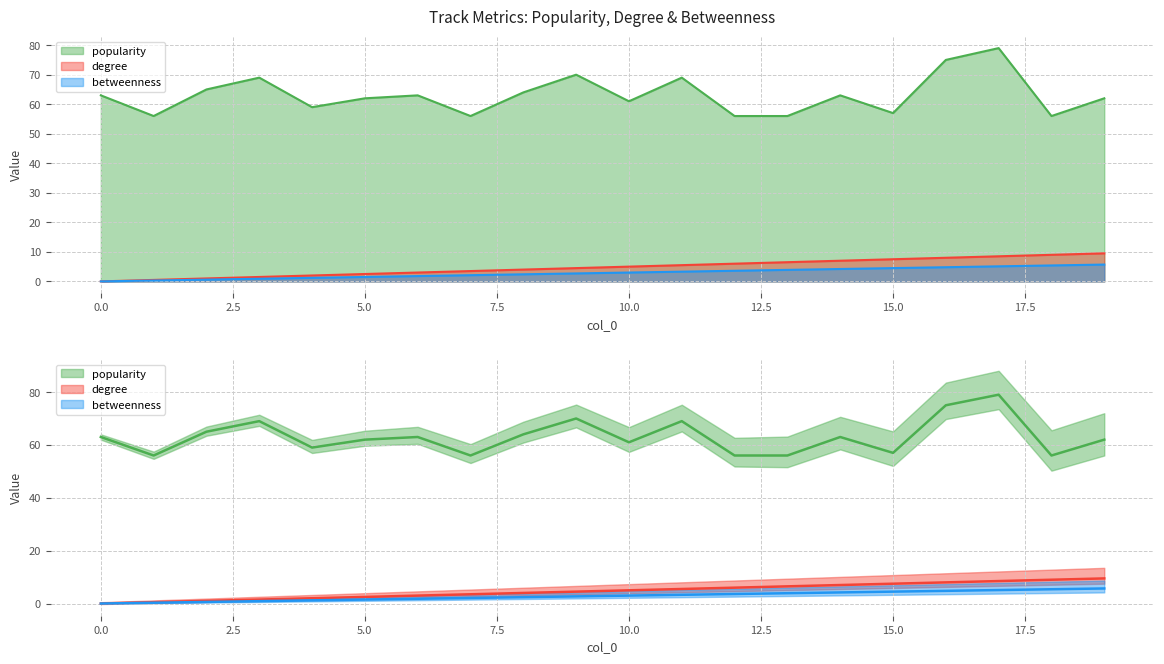

What is the difference between the maximum and minimum values in the popularity series?

23